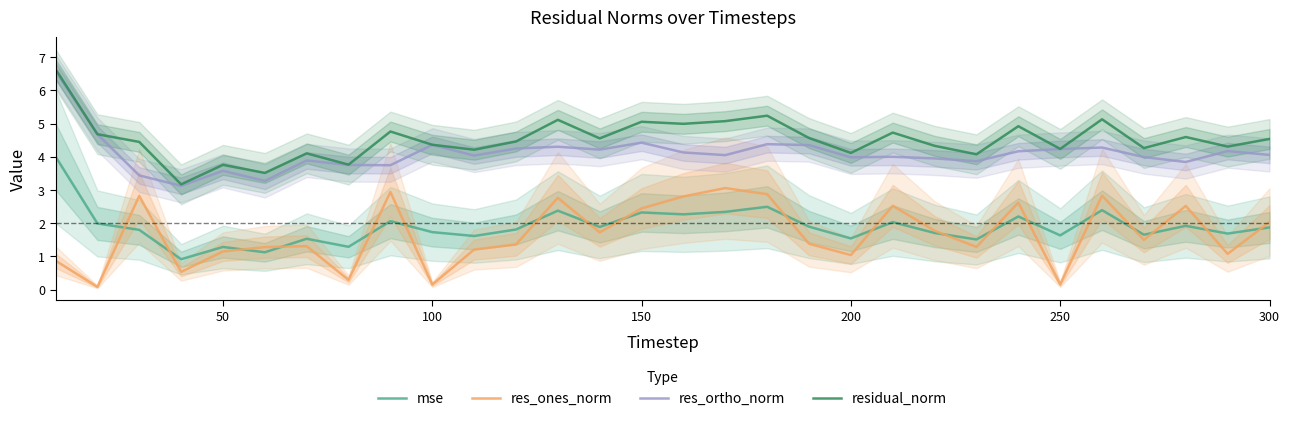

True or false: res_ortho_norm and residual_norm intersect in this chart.

False